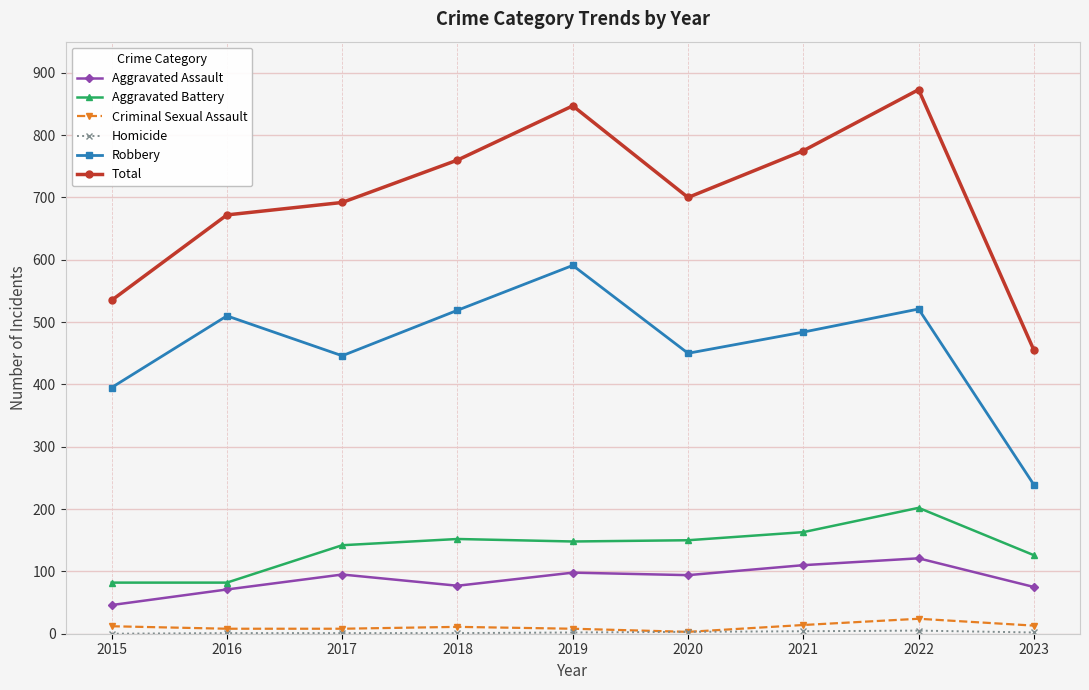

Which series has the largest total across all categories?

Total